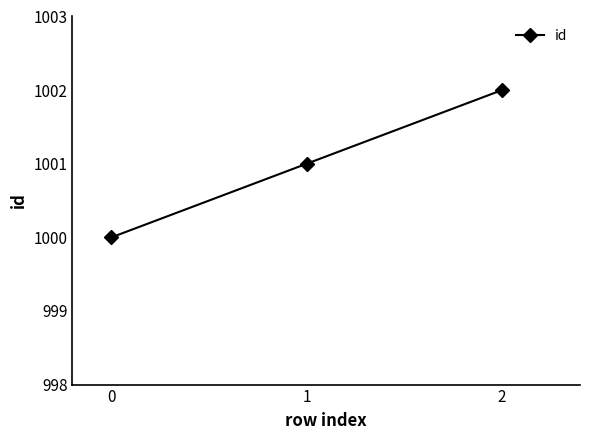

What is the ratio of the value at 0 to the value at 1?

1.0